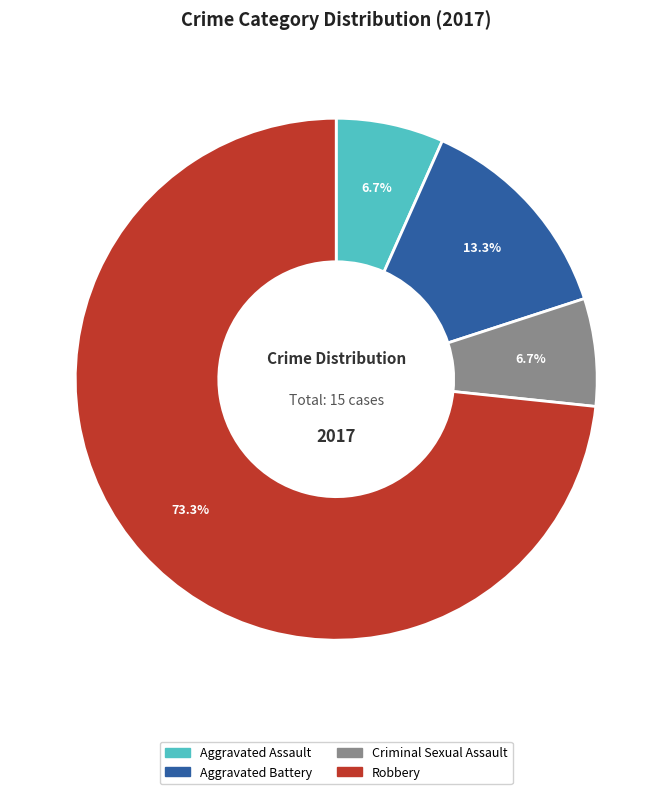

Is there any slice that represents more than half of the pie?

Yes